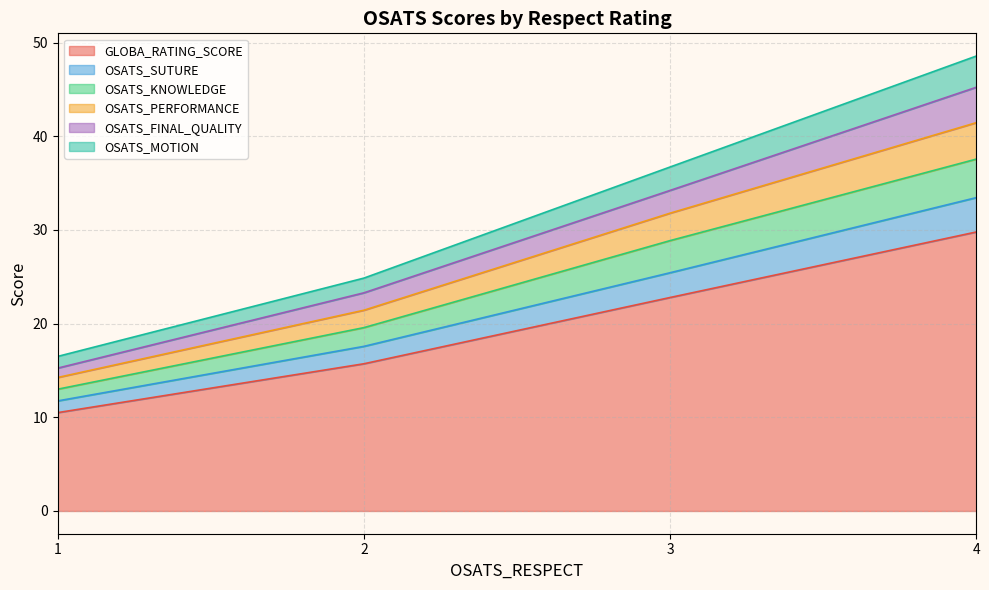

Which series has the widest spread of values?

GLOBA_RATING_SCORE